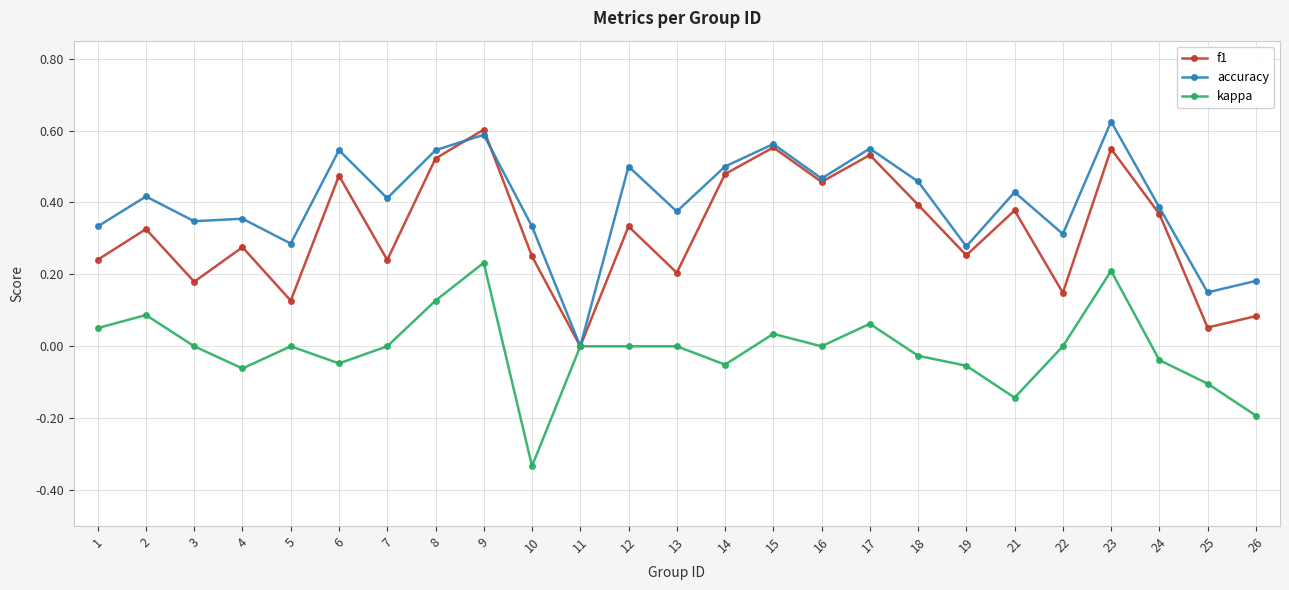

Rank the series by their average value, from lowest to highest.

kappa, f1, accuracy